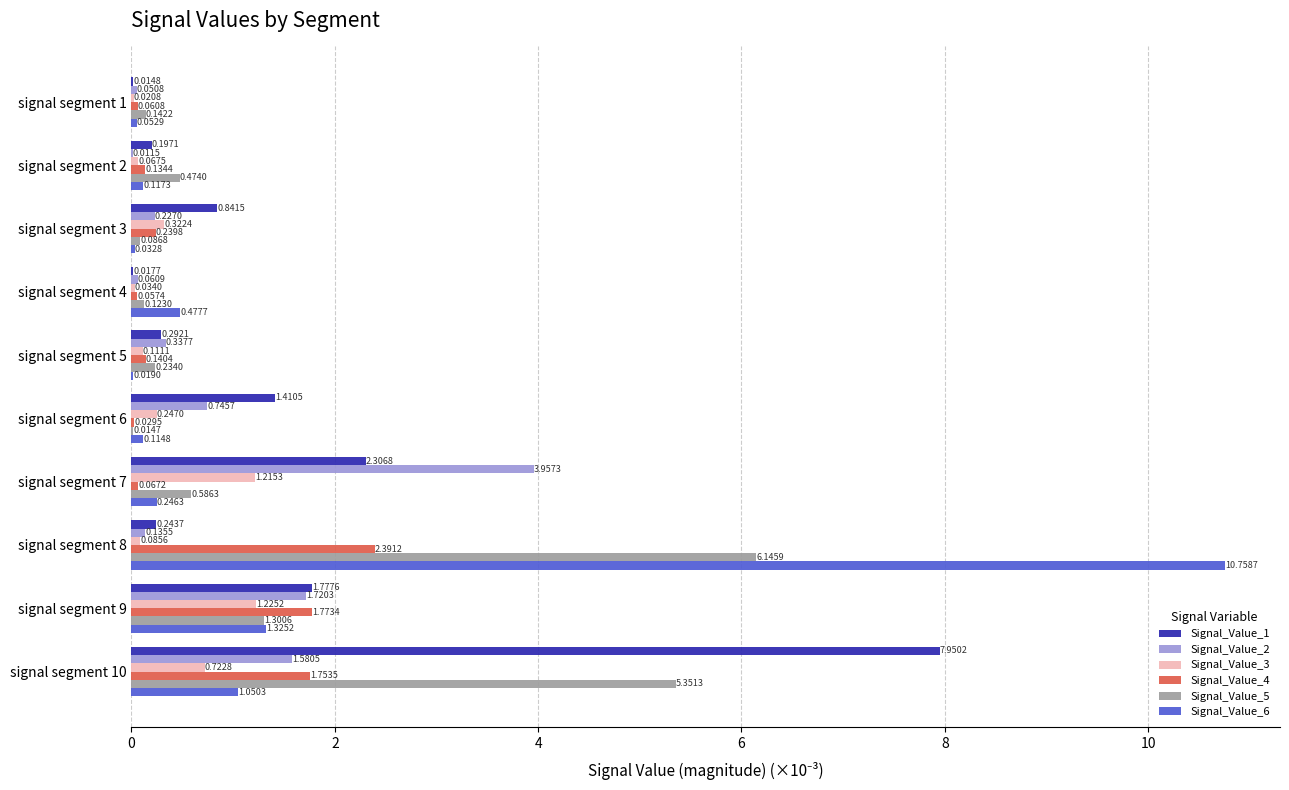

At which category is the sum across all series the highest?

signal segment 8